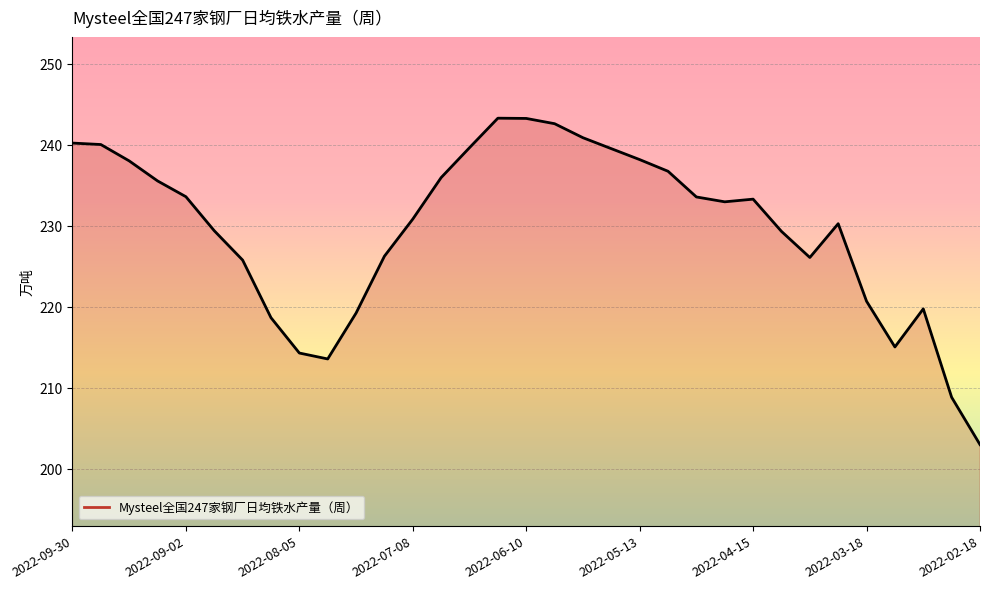

What is the difference between the maximum and minimum values?

40.3